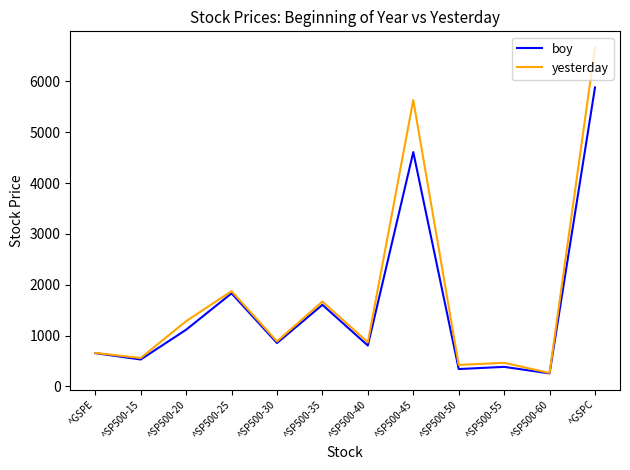

What is the minimum value shown in the chart?

255.9